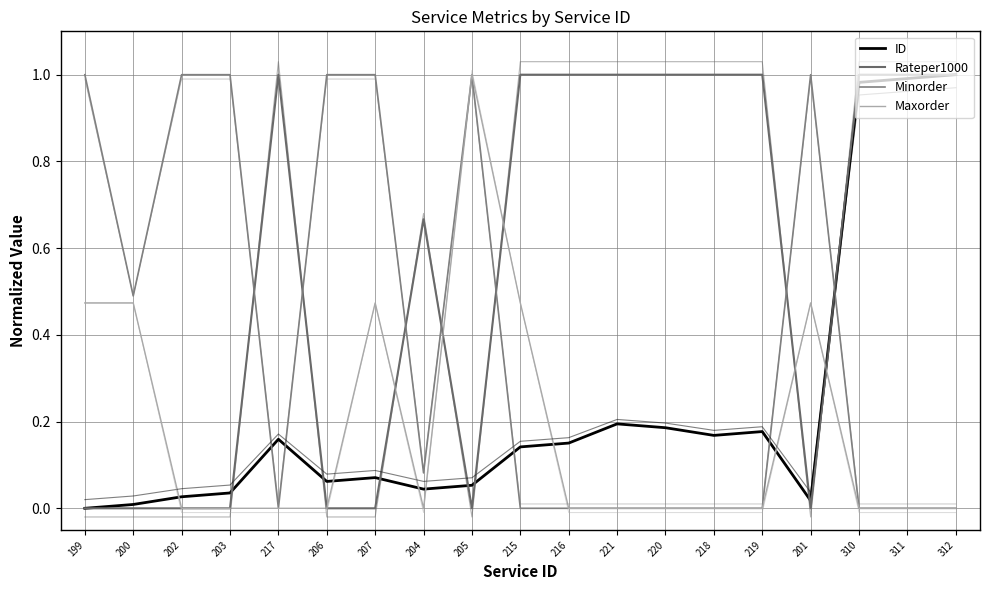

Reading right to left, what are all the values shown in this chart?

ID: 312=1.0	311=1.0	310=1.0	201=0.0	219=0.2	218=0.2	220=0.2	221=0.2	216=0.2	215=0.1	205=0.1	204=0.0	207=0.1	206=0.1	217=0.2	203=0.0	202=0.0	200=0.0	199=0.0
Rateper1000: 312=1.0	311=1.0	310=1.0	201=0.0	219=1.0	218=1.0	220=1.0	221=1.0	216=1.0	215=1.0	205=0.0	204=0.7	207=0.0	206=0.0	217=1.0	203=0.0	202=0.0	200=0.0	199=0.0
Minorder: 312=0.0	311=0.0	310=0.0	201=1.0	219=0.0	218=0.0	220=0.0	221=0.0	216=0.0	215=0.0	205=1.0	204=0.1	207=1.0	206=1.0	217=0.0	203=1.0	202=1.0	200=0.5	199=1.0
Maxorder: 312=0.0	311=0.0	310=0.0	201=0.5	219=0.0	218=0.0	220=0.0	221=0.0	216=0.0	215=0.5	205=1.0	204=0.0	207=0.5	206=0.0	217=0.0	203=0.0	202=0.0	200=0.5	199=0.5